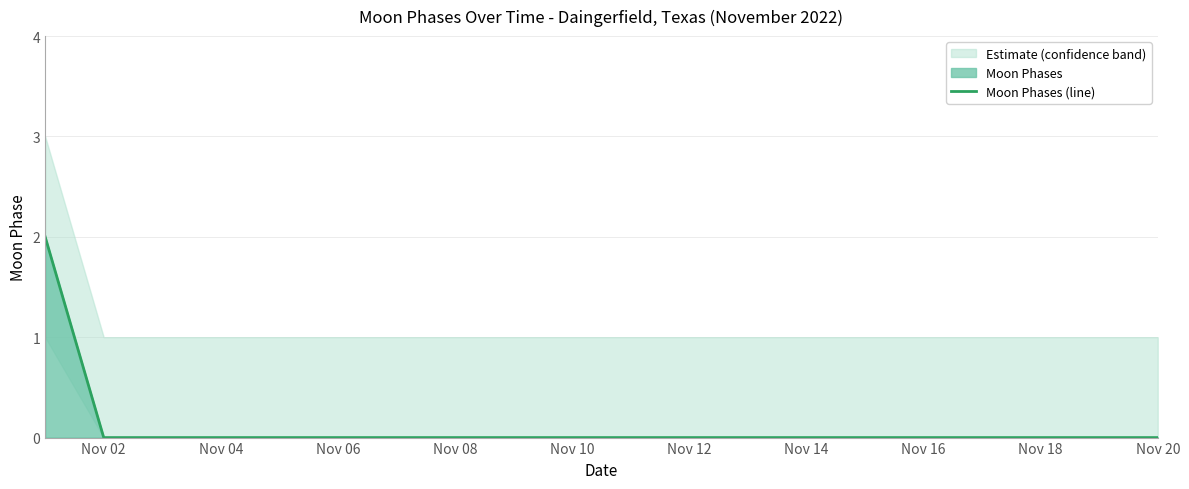

Is it true that Moon Phases (line) equals 0 at Nov 02?

True